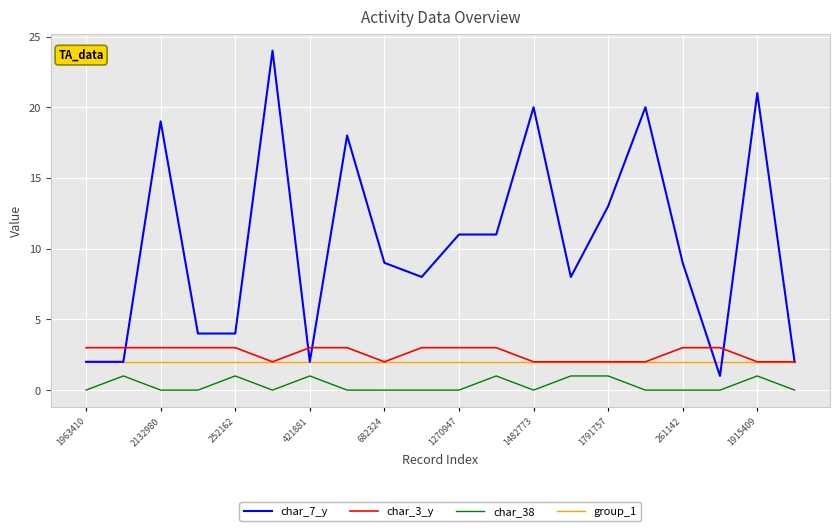

Which series has the largest total across all categories?

char_7_y